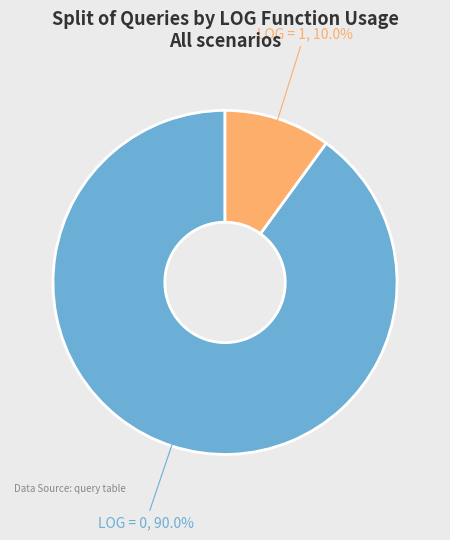

Which category has the smallest portion of the pie?

LOG = 1